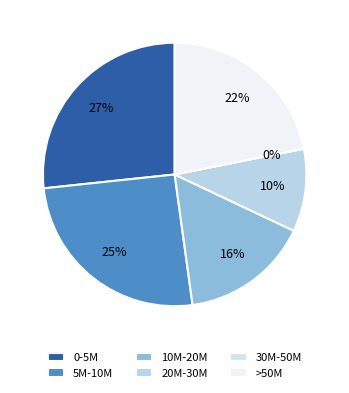

The 5 slice represents 1% of the pie. True or false?

False